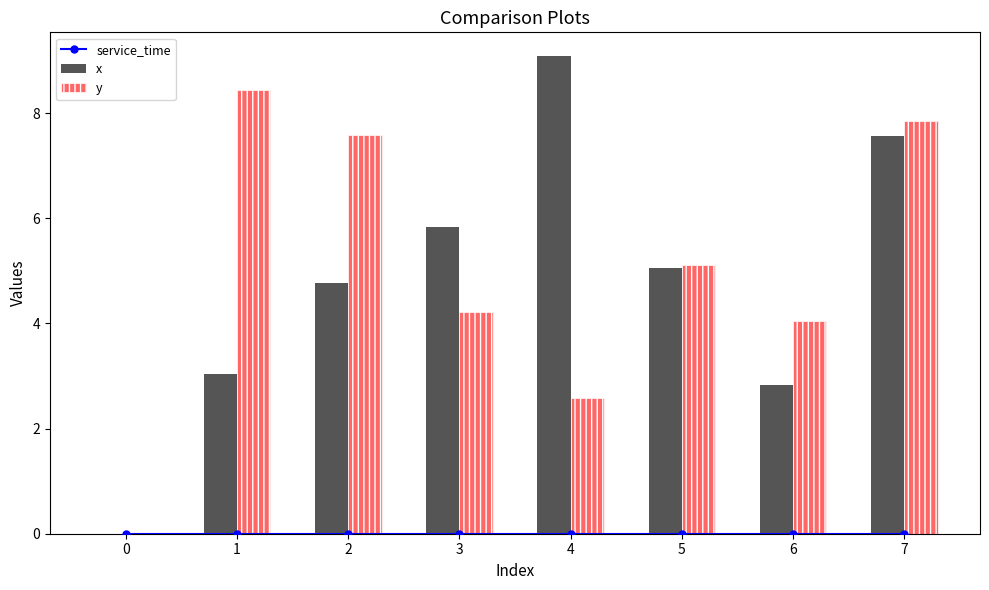

How many groups of bars are there?

8